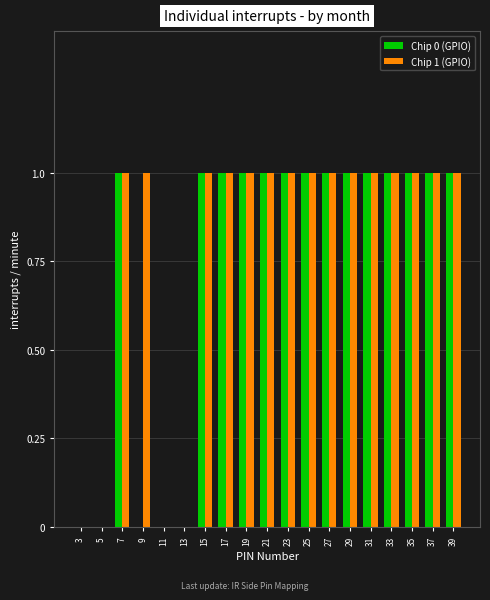

The value of Chip 1 (GPIO) at 27 is 0. True or false?

False